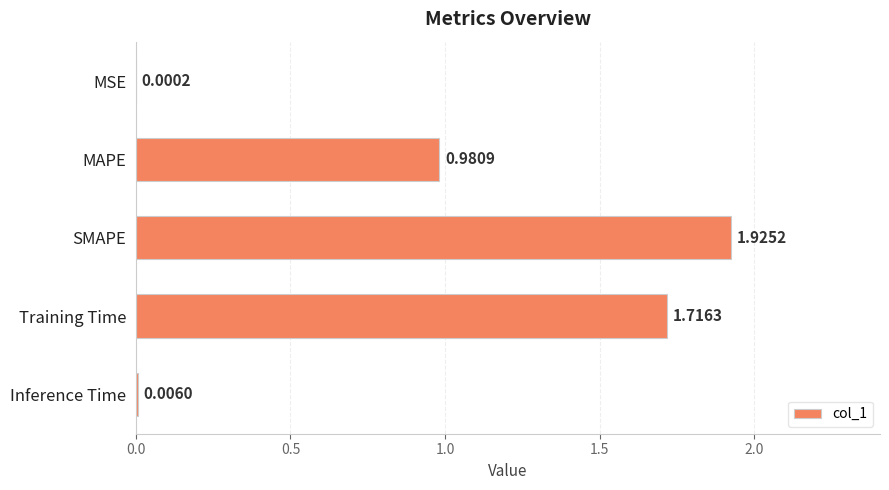

Where is the data nearest to the value 0?

MSE